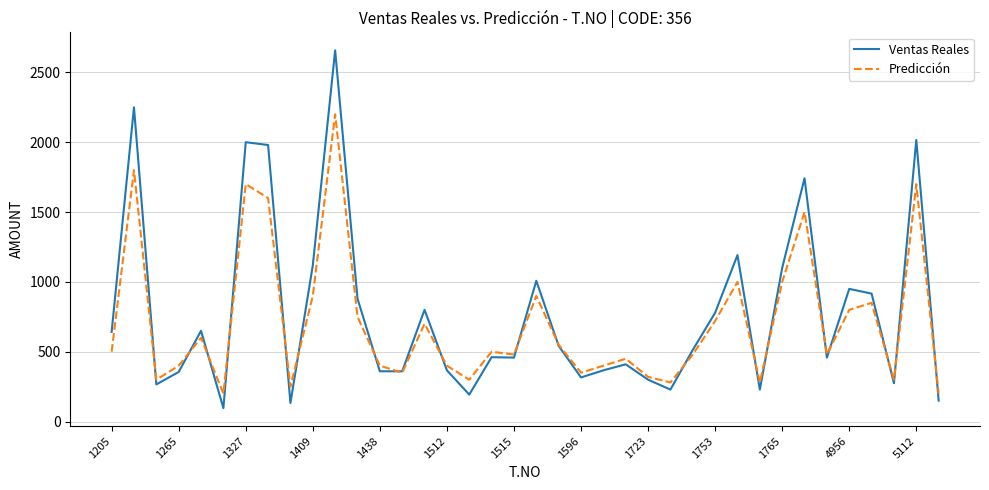

After their last crossing, which series has the higher values: Ventas Reales or Predicción?

Predicción